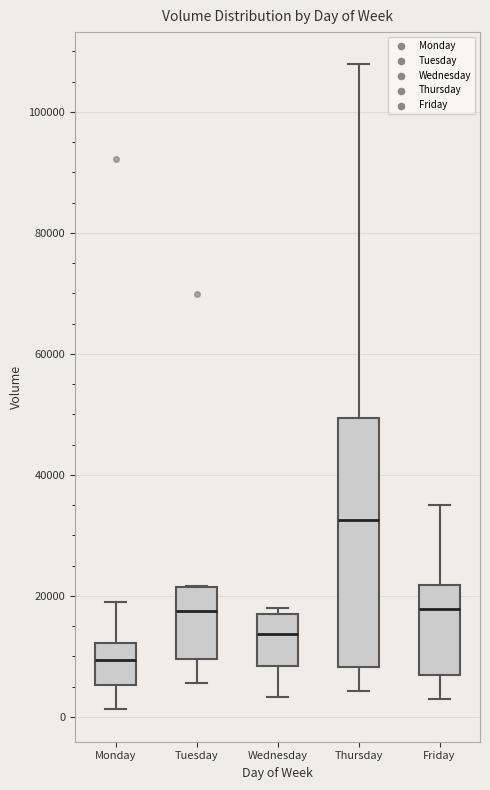

Reading left to right, read every box against the y-axis: the position of its median line, the range the box covers, and the ends of its whiskers. The values are not printed on the chart, so give them approximately, as read against the axis.

Monday: median 10000, box 6000 to 12000, whiskers 2000 to 18000
Tuesday: median 18000, box 10000 to 22000, whiskers 6000 to 22000
Wednesday: median 14000, box 8000 to 18000, whiskers 4000 to 18000 (just above the box's upper edge)
Thursday: median 32000, box 8000 to 50000, whiskers 4000 to 108000
Friday: median 18000, box 6000 to 22000, whiskers 2000 to 34000